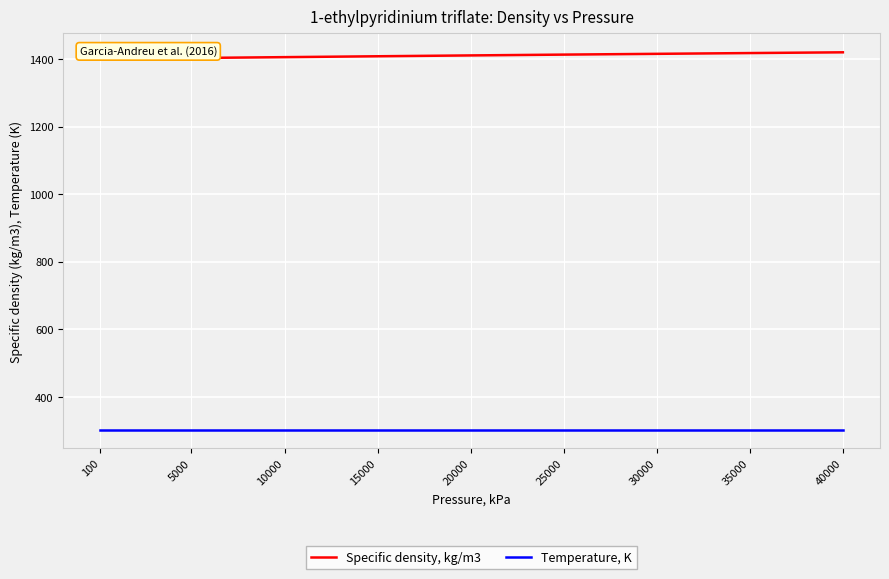

Is the value of Temperature, K at 100 greater than the value of Specific density, kg/m3 at 25000?

No